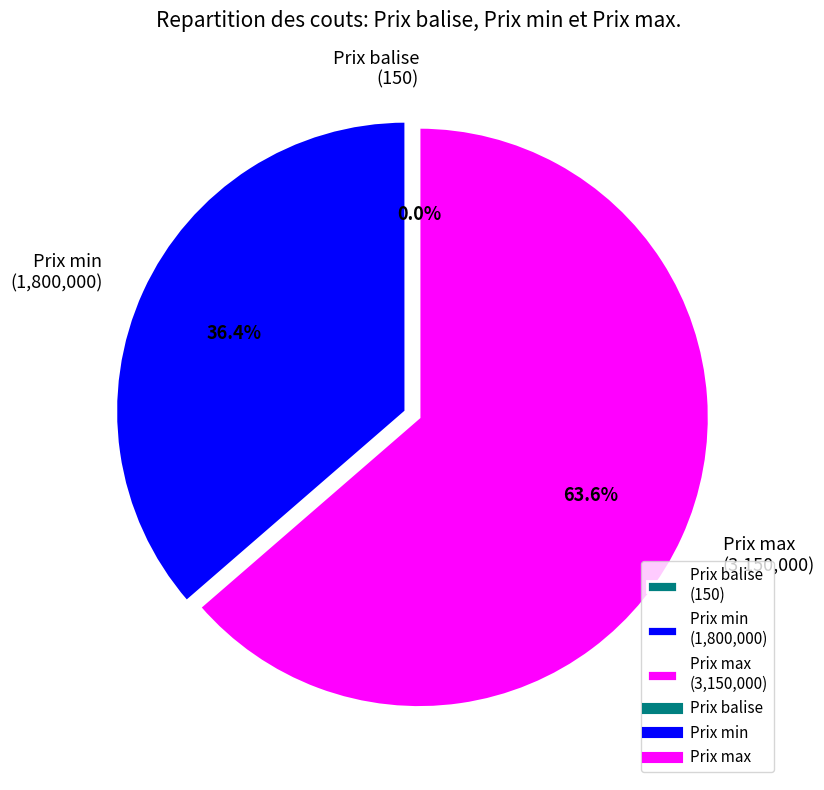

Which slice is the largest?

Prix max (3,150,000)